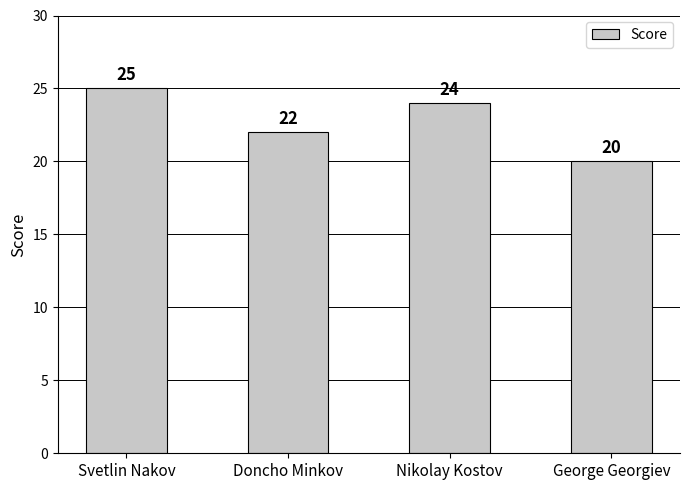

What is the change in value from Svetlin Nakov to George Georgiev?

-5